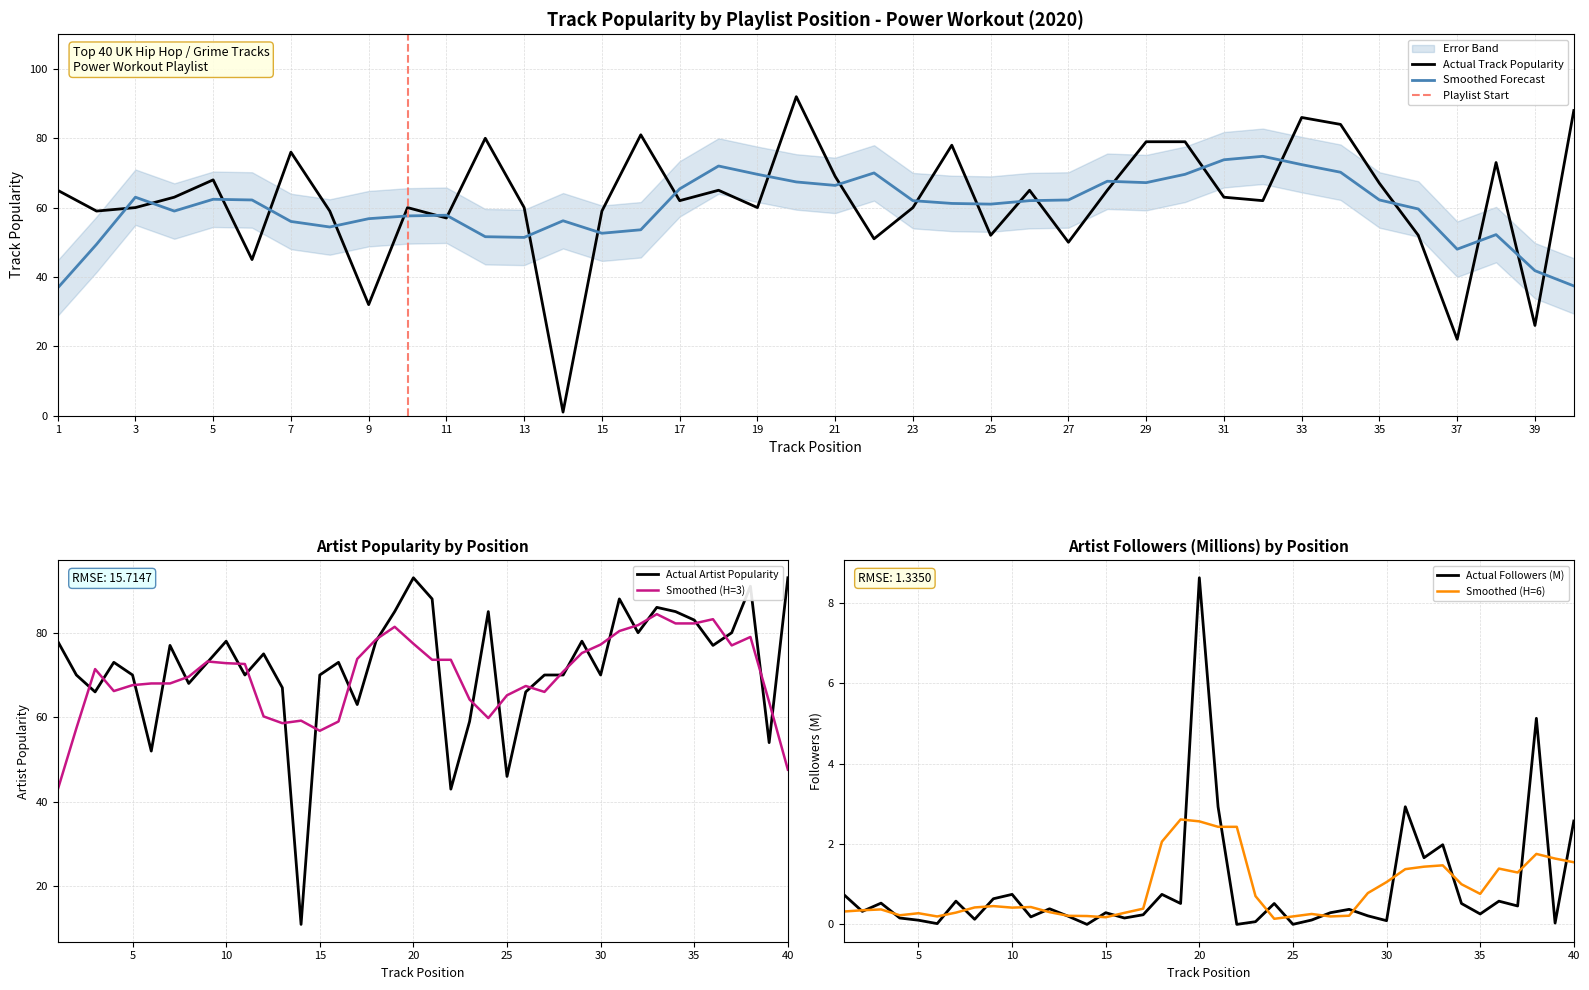

What is the value of the Followers_scaled point at the 4th from the left?

0.2